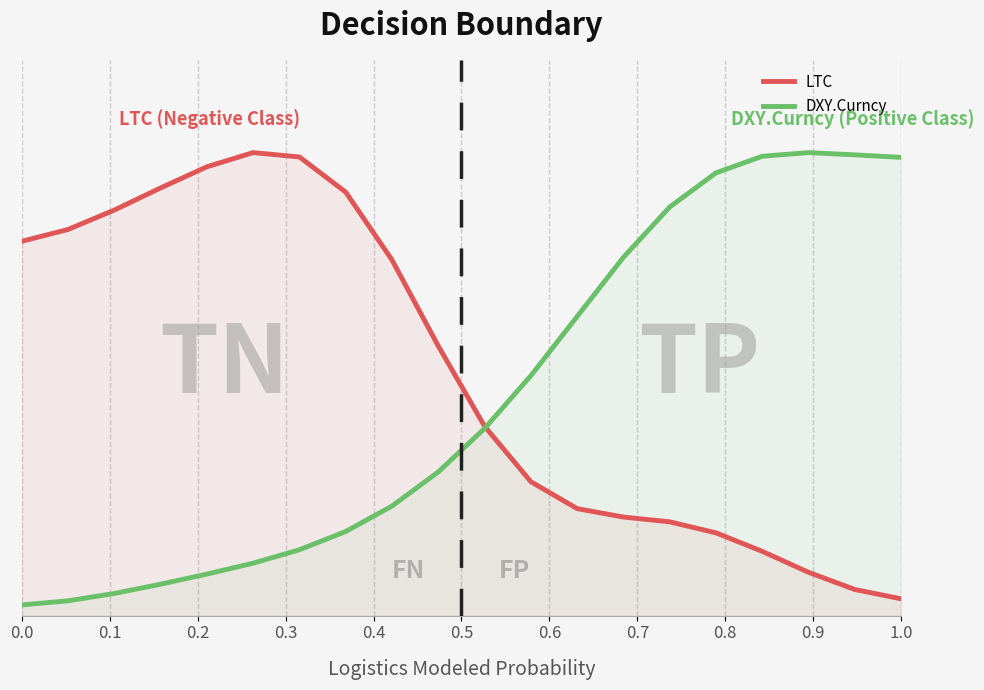

How many lines are shown in the chart?

2